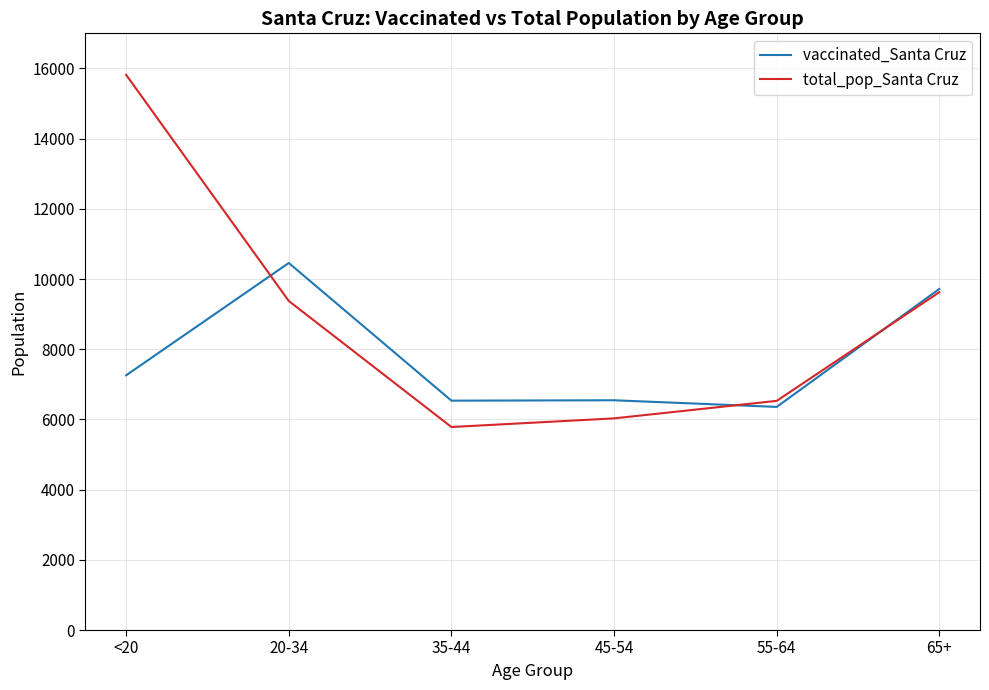

At which category is the sum across all series the highest?

<20